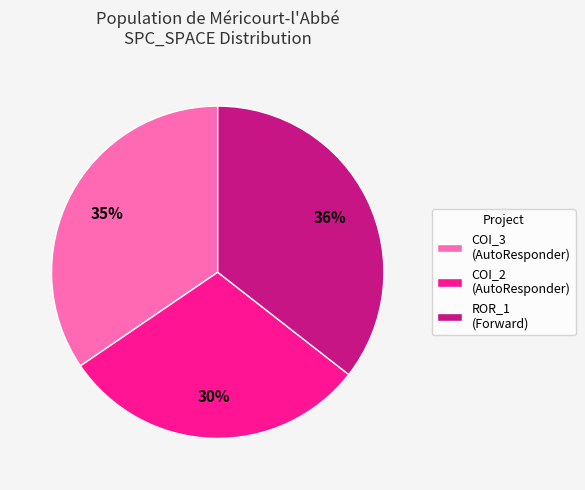

Which has a higher value, ROR_1 (Forward) or COI_3 (AutoResponder)?

ROR_1 (Forward)